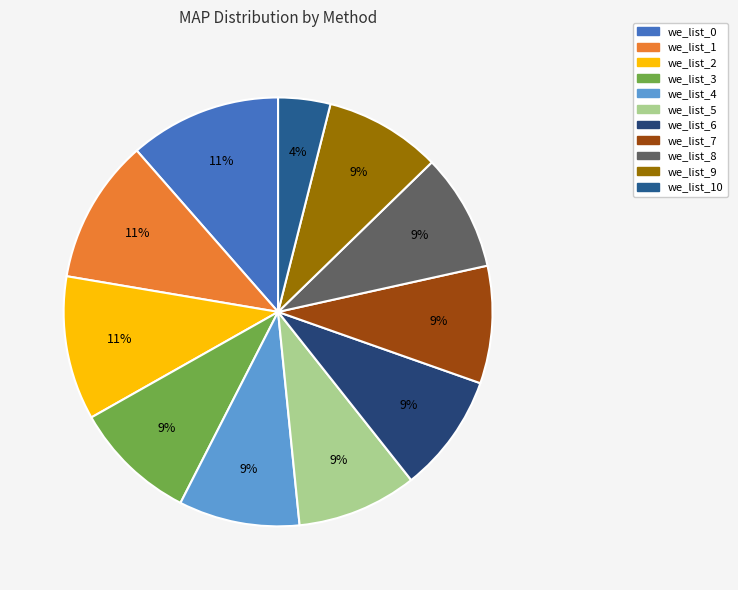

Which slice is the largest?

we_list_0